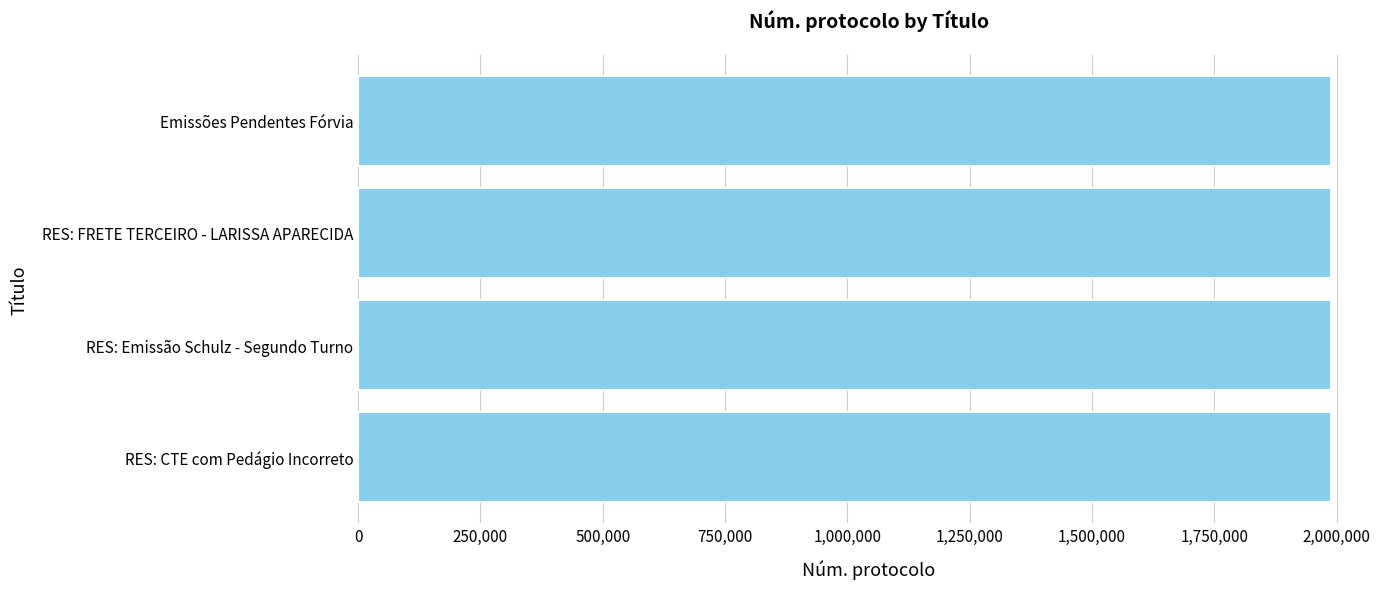

What is the ratio of the value at RES: FRETE TERCEIRO - LARISSA APARECIDA to the value at Emissões Pendentes Fórvia?

1.0